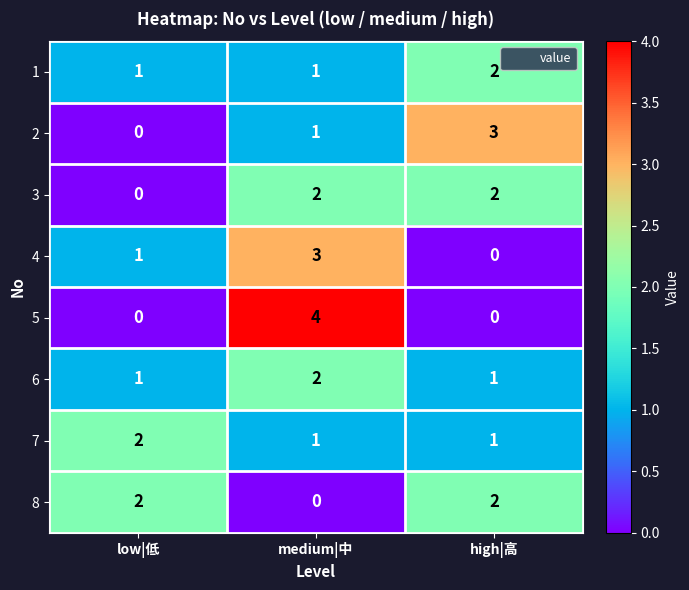

Is it true that 5 equals -3 at low|低?

False